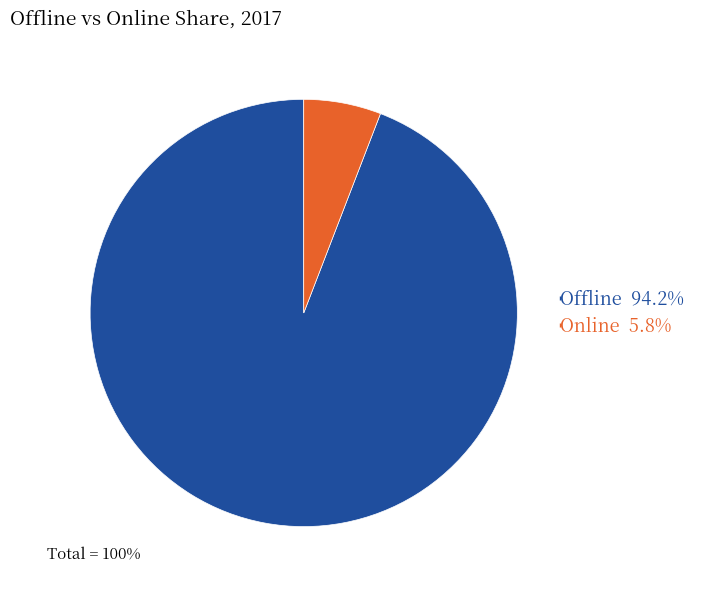

True or false: Offline accounts for 94% of the total.

True